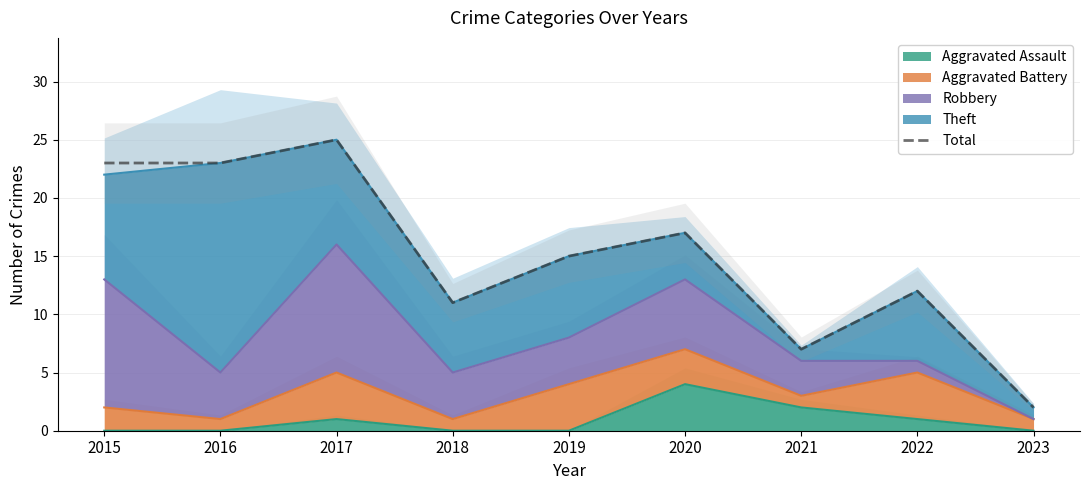

Reading right to left, what are all the values shown in this chart?

2023=2	2022=12	2021=7	2020=17	2019=15	2018=11	2017=25	2016=23	2015=23